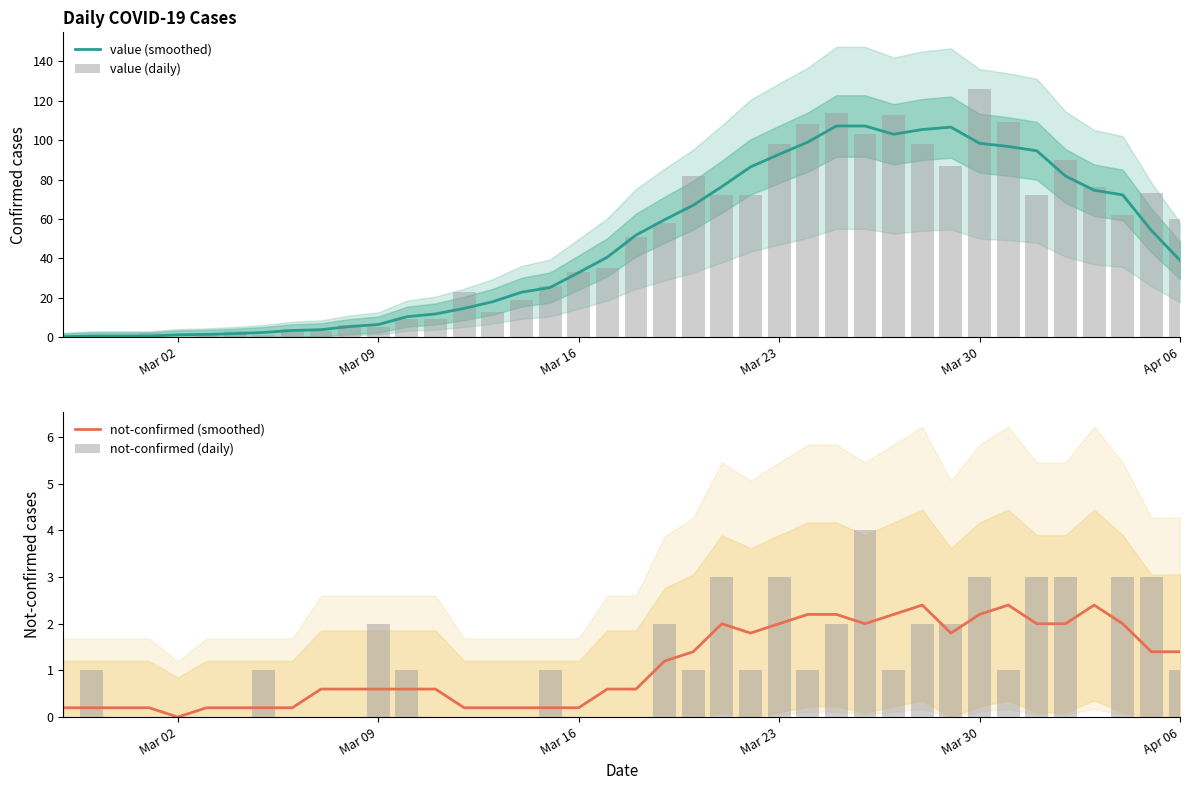

True or false: not-confirmed (smoothed) has a value of 0.0 at Mar 02.

True